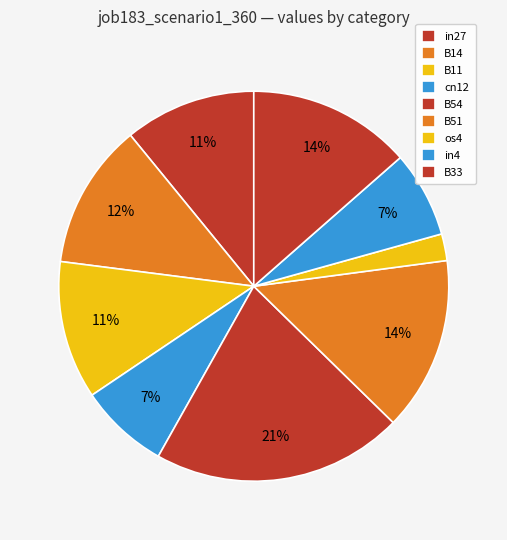

Does in27 account for over 50% of the chart?

No